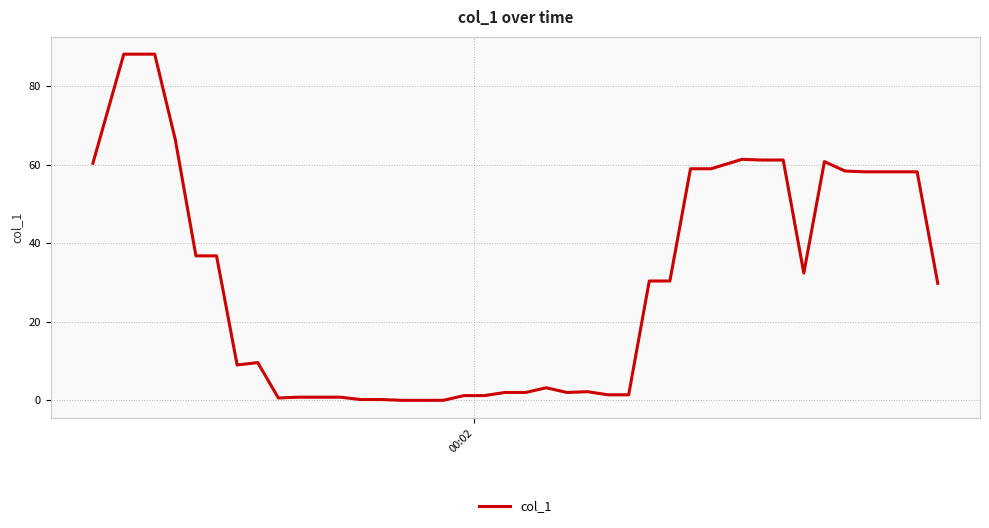

Is this an area chart (filled region under the line)?

No